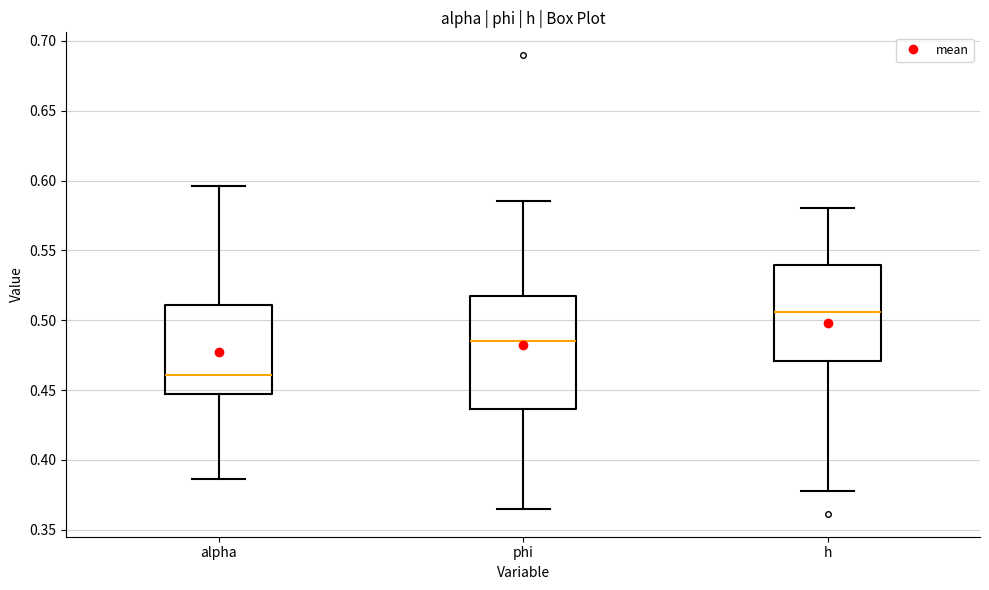

Which box's median line is the lowest?

alpha